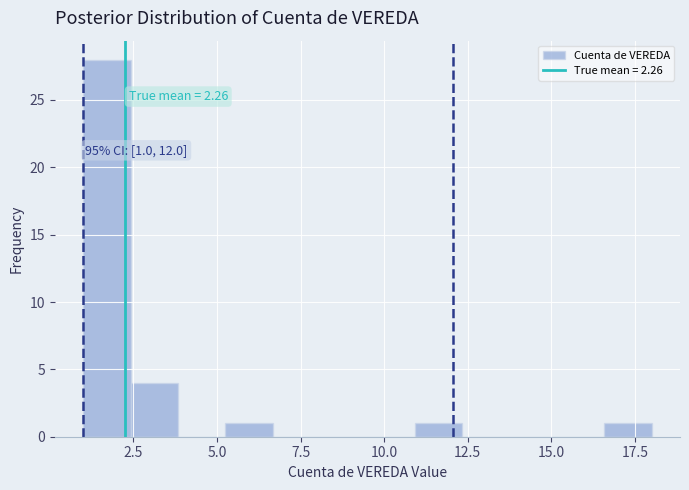

Around what value on the x-axis is the tallest bar? Give the approximate position of its centre, as read against the axis.

1.5